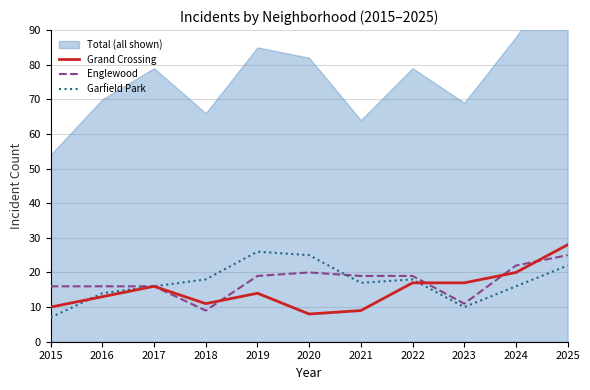

Reading left to right, extract all data points from this chart.

Grand Crossing: 10	13	16	11	14	8	9	17	17	20	28
Englewood: 16	16	16	9	19	20	19	19	11	22	25
Garfield Park: 7	14	16	18	26	25	17	18	10	16	22